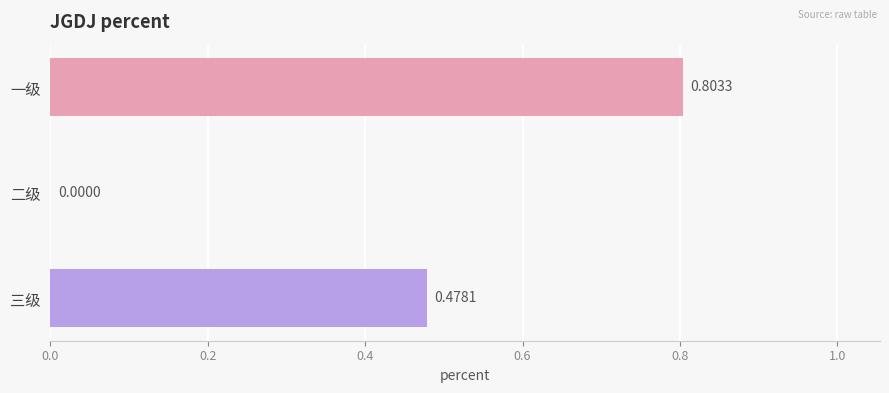

How many positive values are there?

2